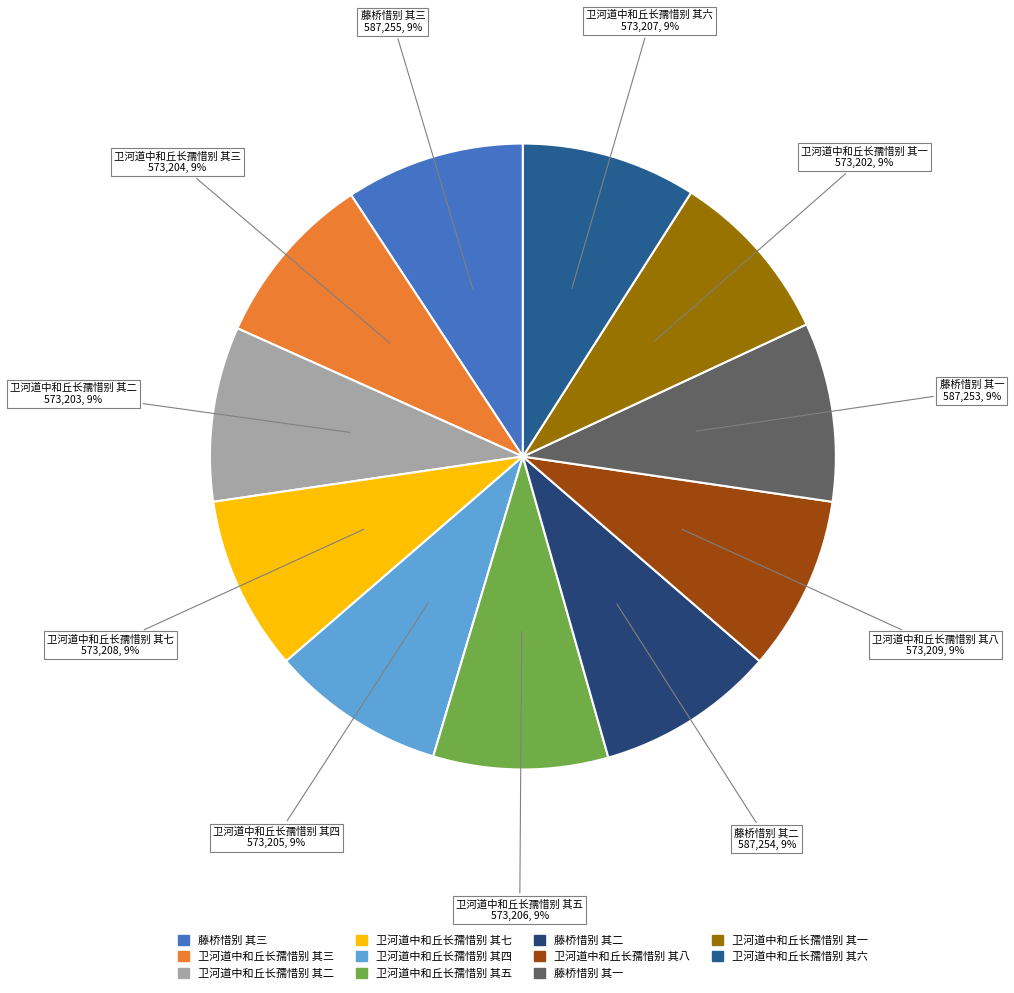

How many slices are in this pie chart?

11